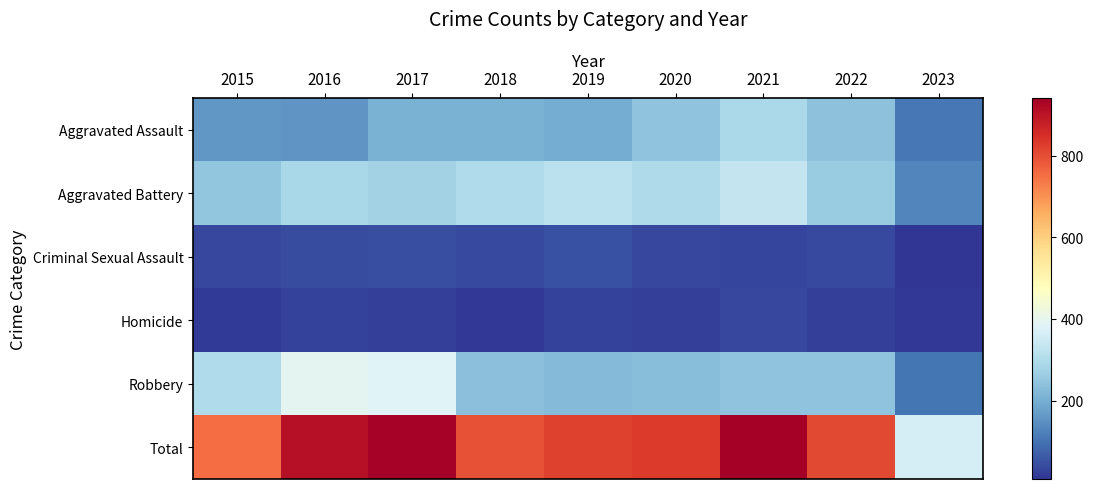

Rank the series at 2015 from lowest to highest value.

Homicide, Criminal Sexual Assault, Aggravated Assault, Aggravated Battery, Robbery, Total